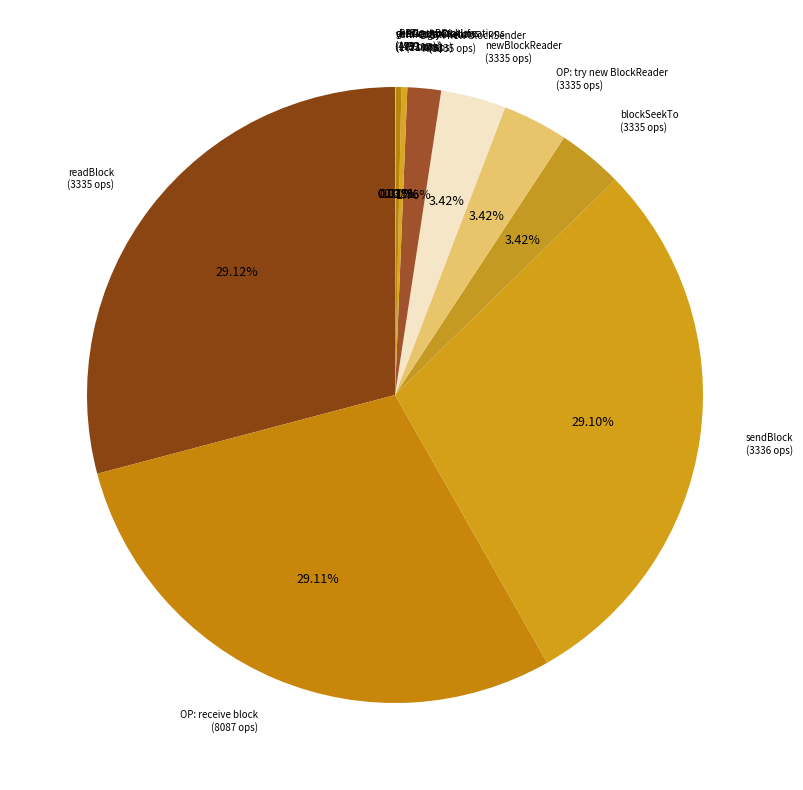

Does newBlockReader (3335 ops) represent more than half of the total?

No